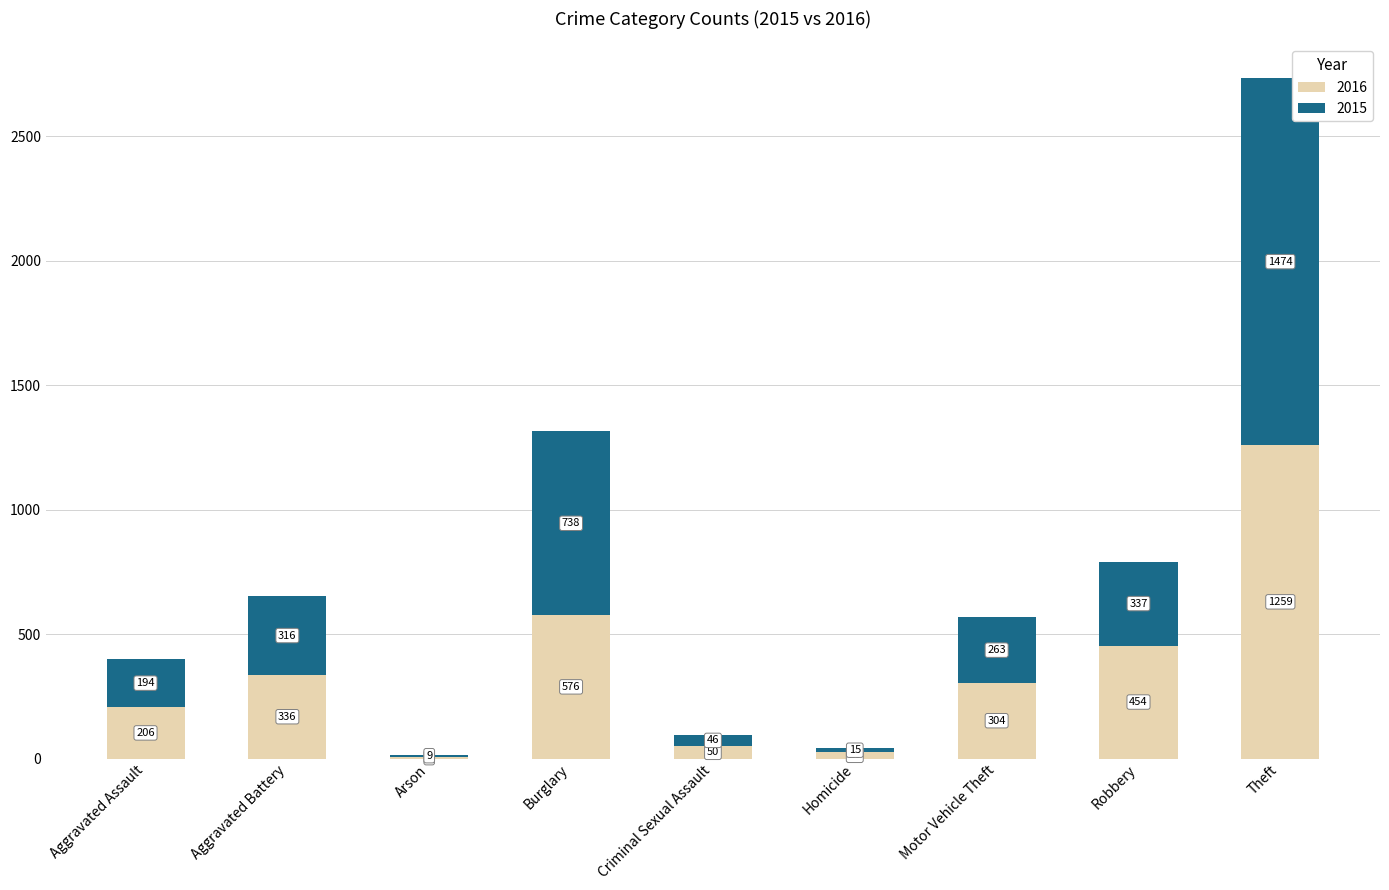

What is the maximum value for 2016?

1259